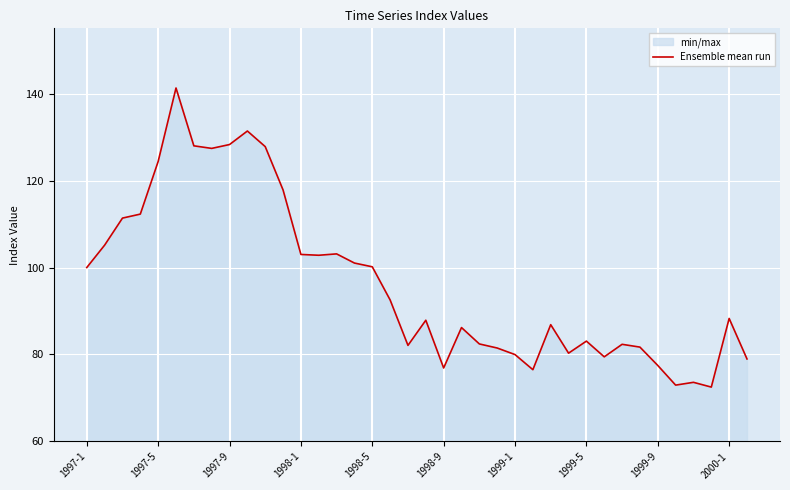

What is the minimum value shown in the chart?

72.5